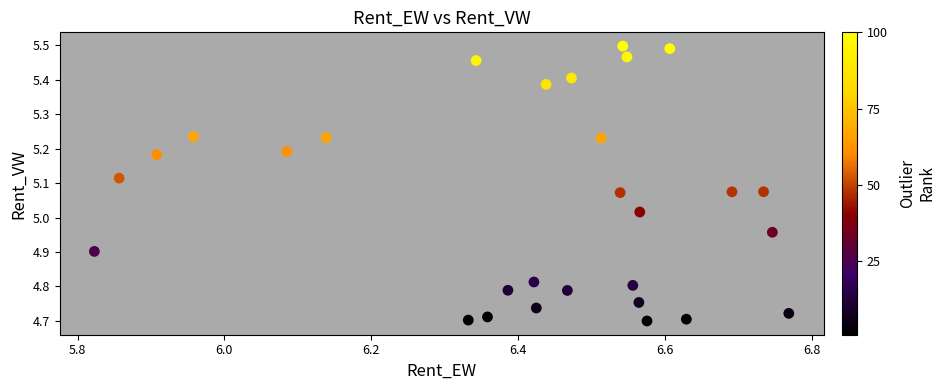

What is the range of Y values (max minus min)?

0.8